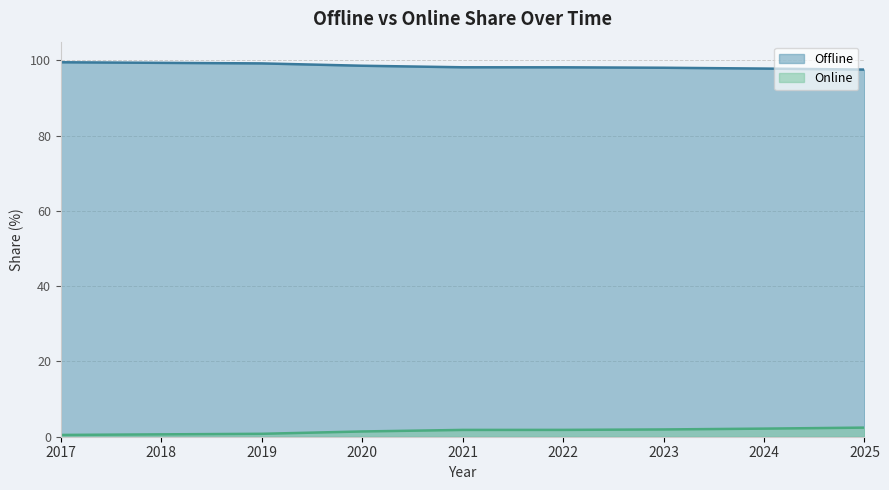

How many categories are shown in the chart?

9